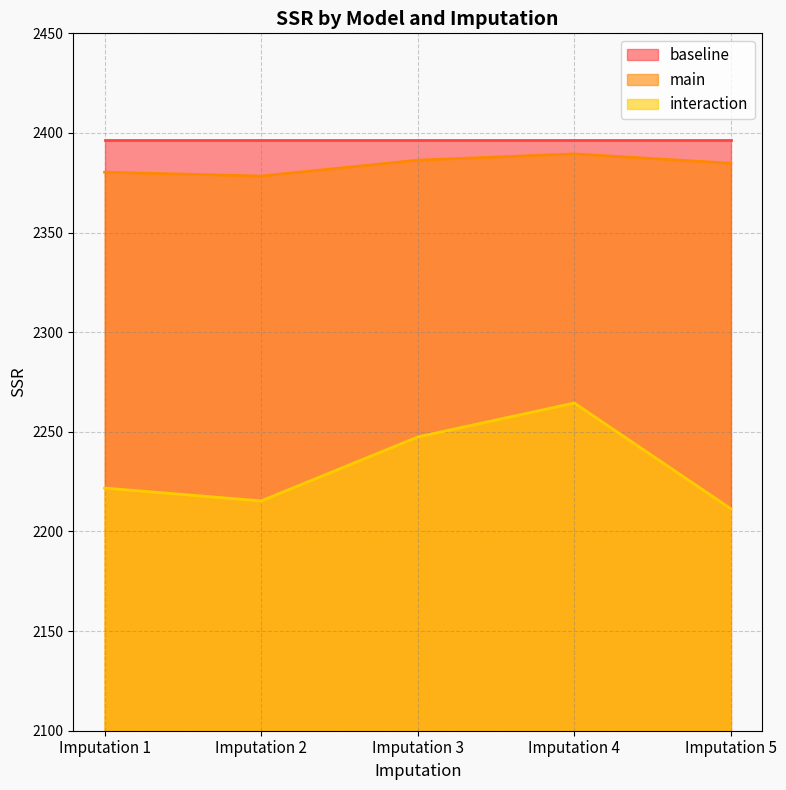

What is the value of the interaction point at the 1st from the left?

2221.8